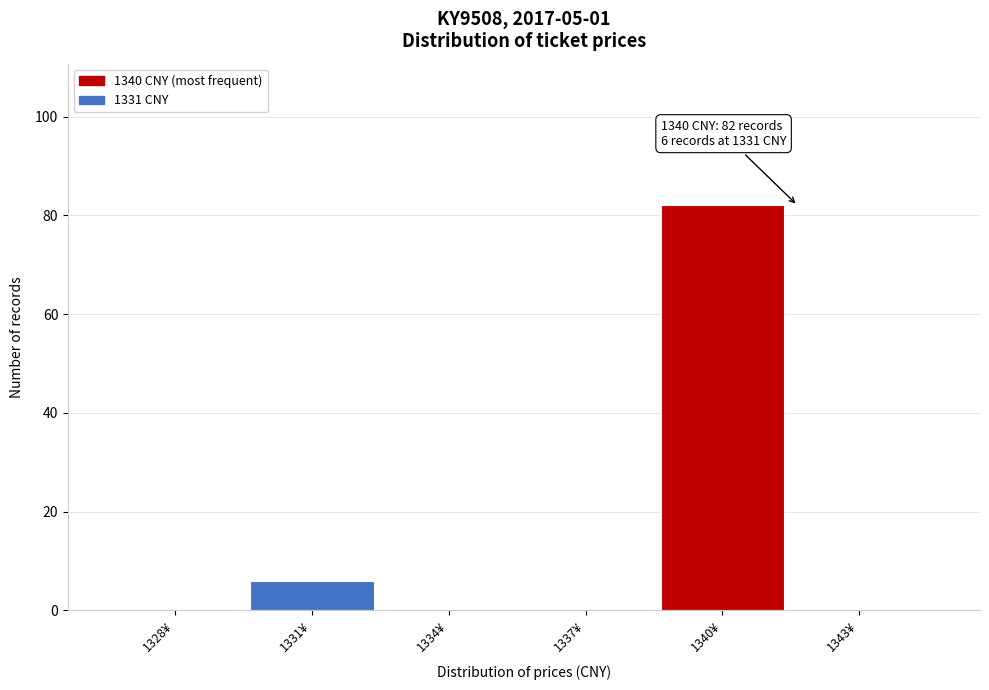

Reading left to right, extract all data points from this chart.

1328¥=0	1331¥=6	1334¥=0	1337¥=0	1340¥=82	1343¥=0